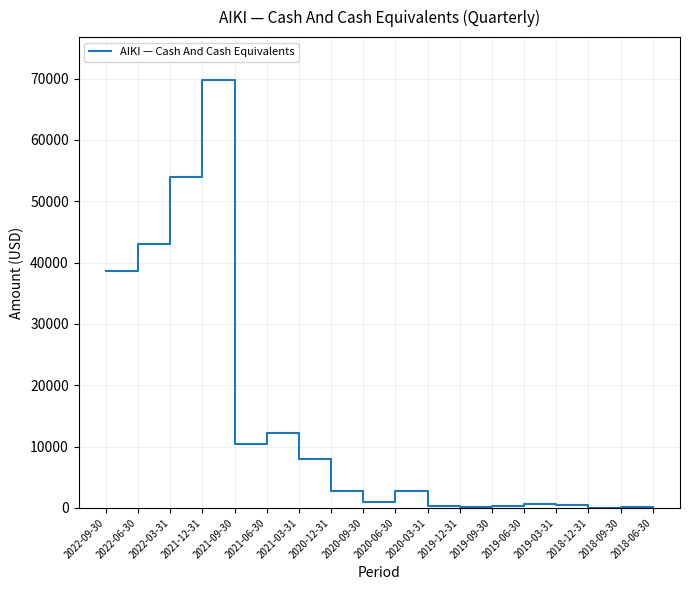

Count the number of categories in the chart.

18